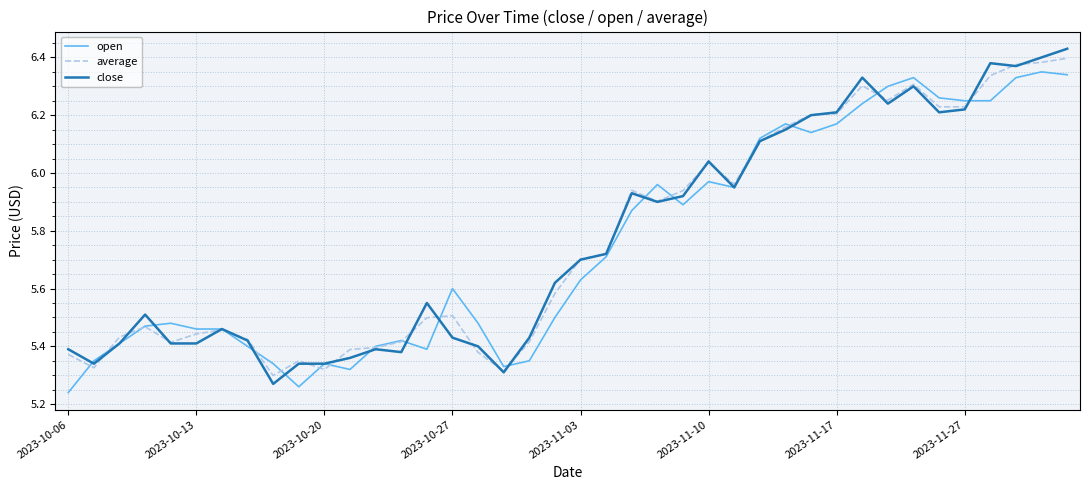

Which series has the largest range (max minus min)?

close